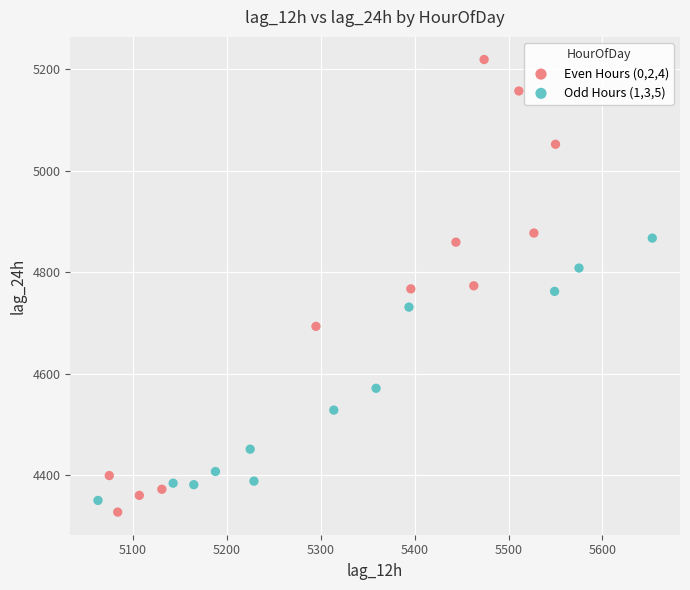

Which series reaches the maximum Y coordinate?

Even Hours (0,2,4)